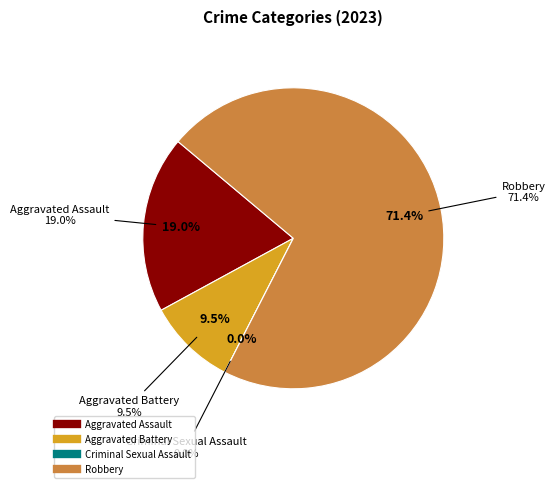

Does any single category account for the majority?

Yes